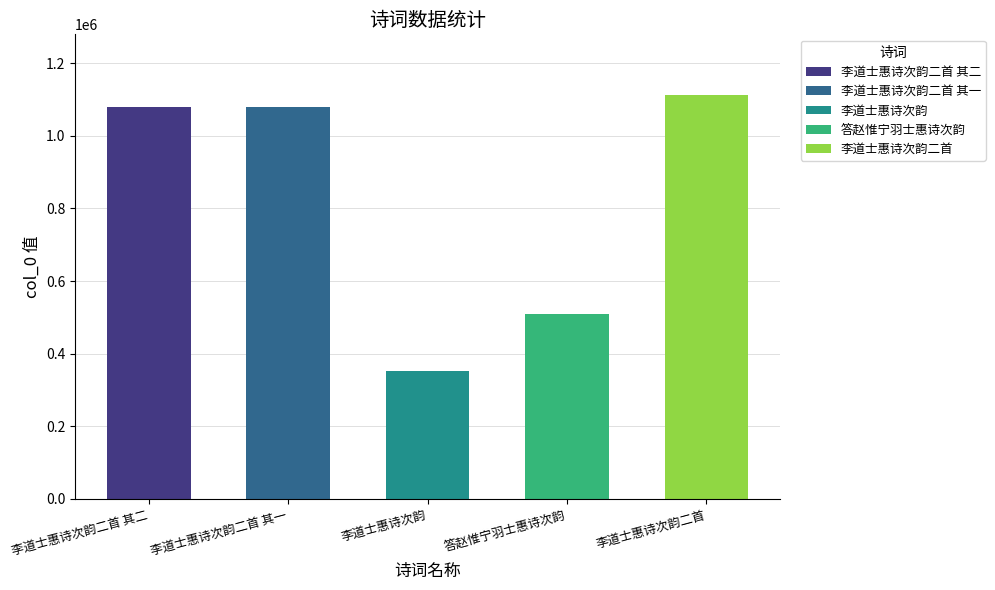

Where does the data first go above 1079290?

李道士惠诗次韵二首 其二